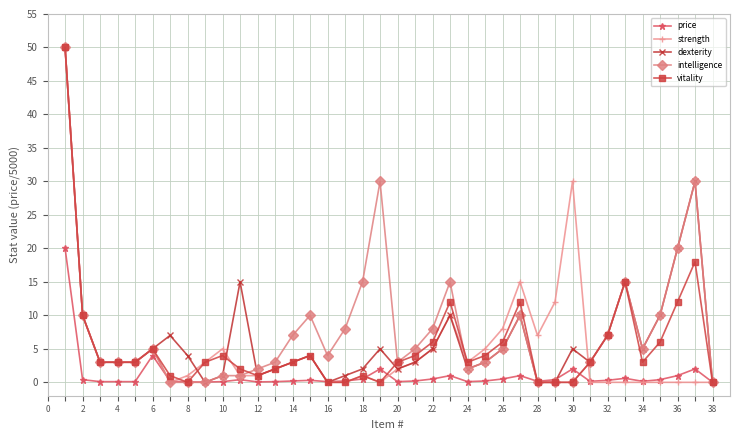

True or false: price has more than 0 interior local peaks.

True